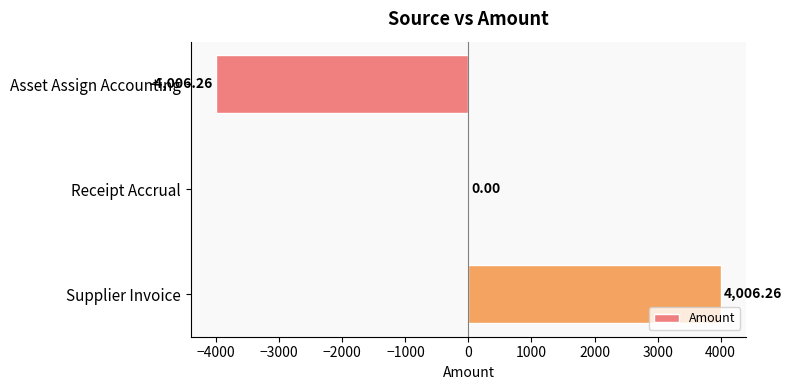

Which label corresponds to the largest value in the chart?

Supplier Invoice